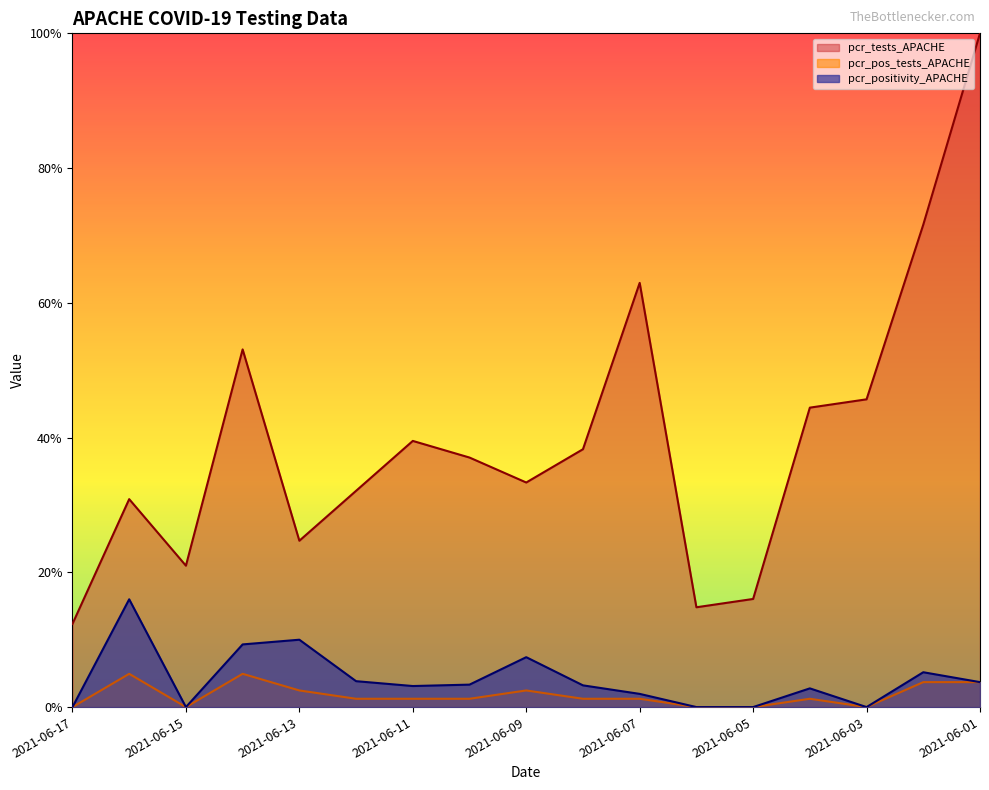

What is the difference between the pcr_tests_APACHE values at 2021-06-02 and 2021-06-11?

0.3